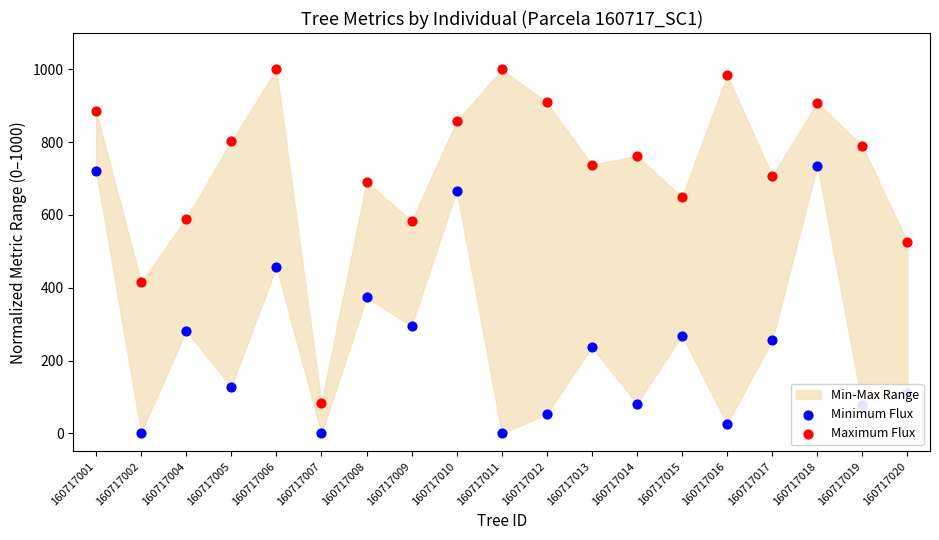

What is the total value across all series at 160717017?

962.5